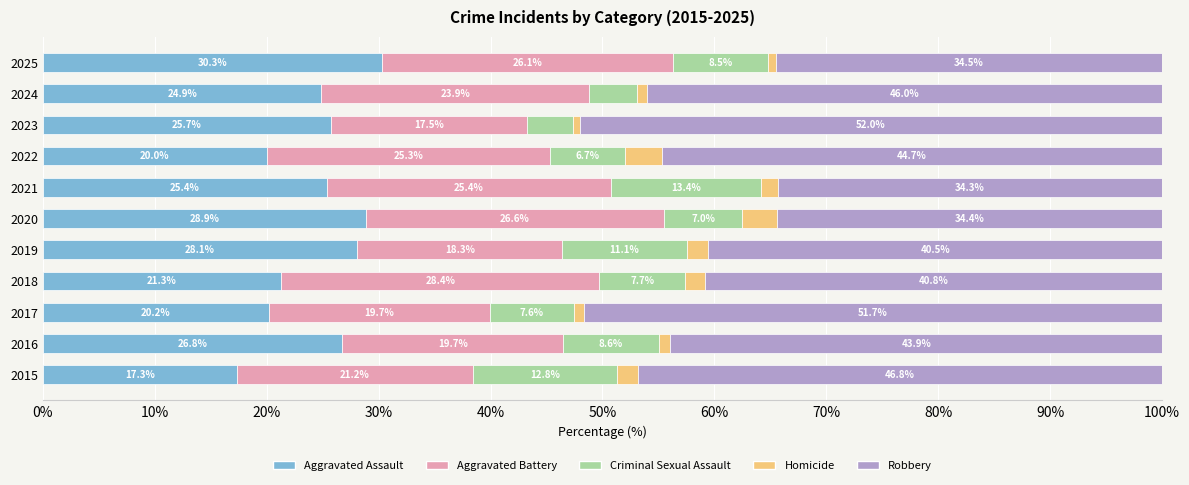

What is the difference between the Aggravated Assault values at 2022 and 2020?

8.9